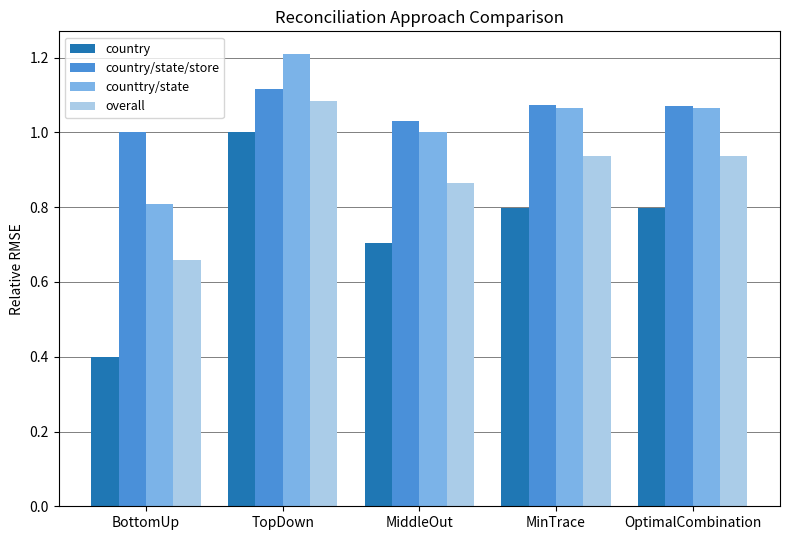

What is the total value across all series at OptimalCombination?

3.9